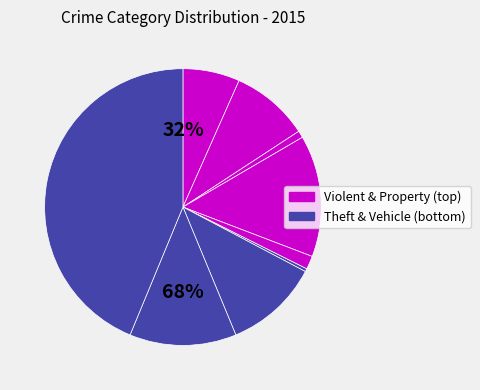

Is the sum of Motor Vehicle Theft and Aggravated Battery greater than half?

No